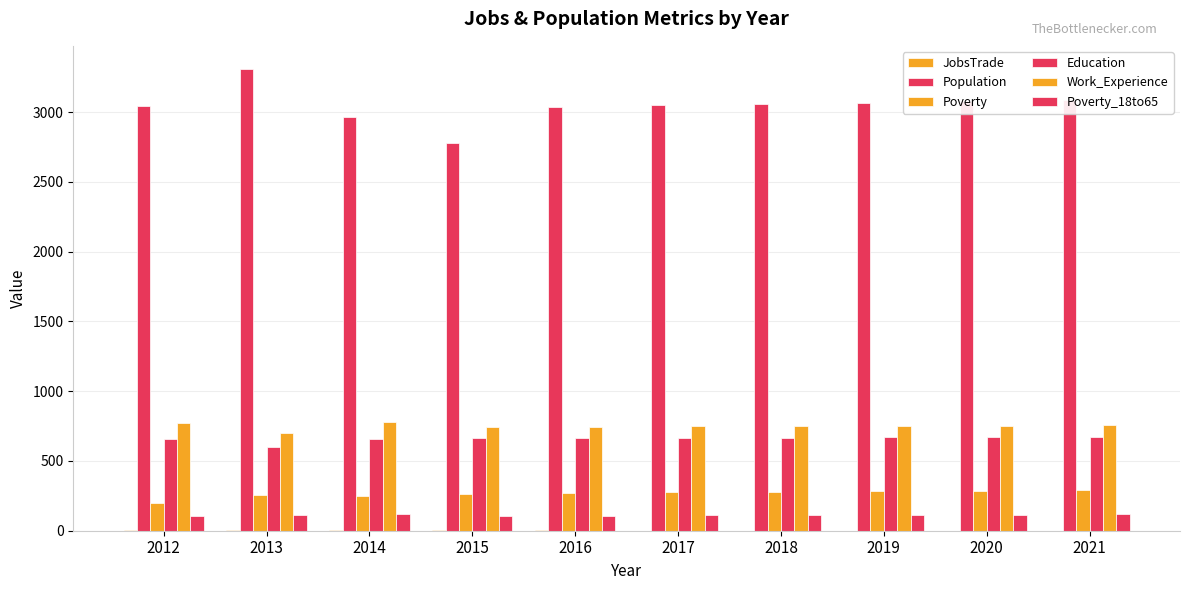

Reading left to right, what are all the values shown in this chart?

JobsTrade: 2	3	3	3	2	1	1	1	1	1
Population: 3043	3309	2965	2776	3036	3051	3059	3067	3076	3084
Poverty: 199	259	252	266	273	276	279	283	286	290
Education: 655	598	657	662	663	664	666	668	670	672
Work_Experience: 770	703	777	743	744	747	749	751	752	754
Poverty_18to65: 103	110	122	102	108	110	112	114	116	118